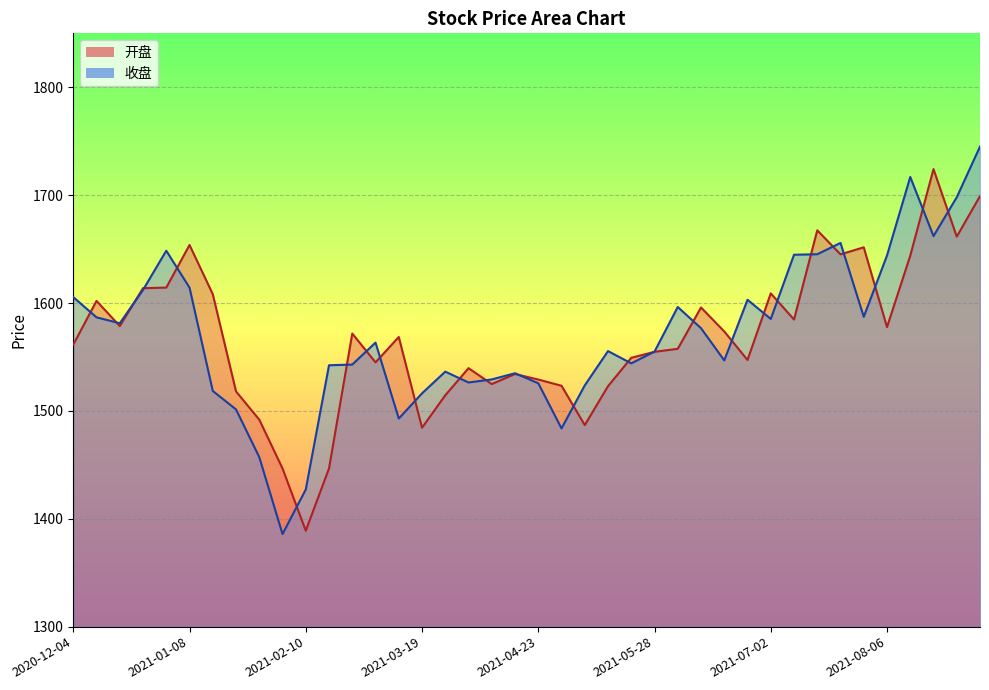

At which label is 收盘 closest to 1565?

2021-03-05